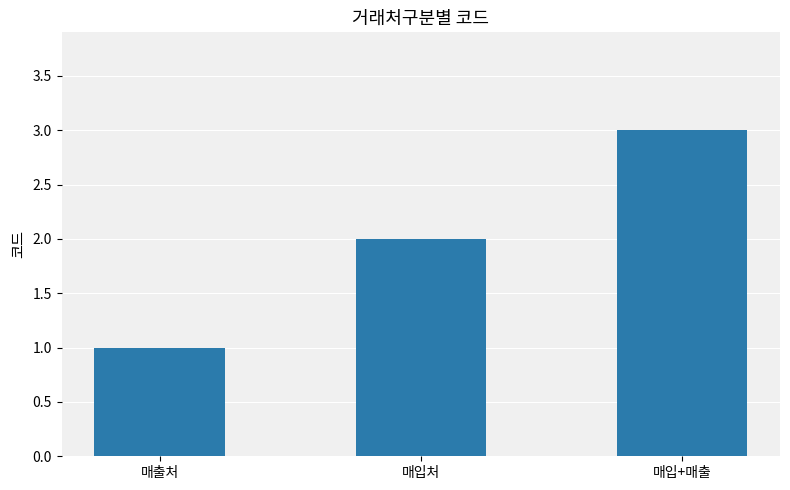

Reading left to right, what are all the values shown in this chart?

매출처=1	매입처=2	매입+매출=3